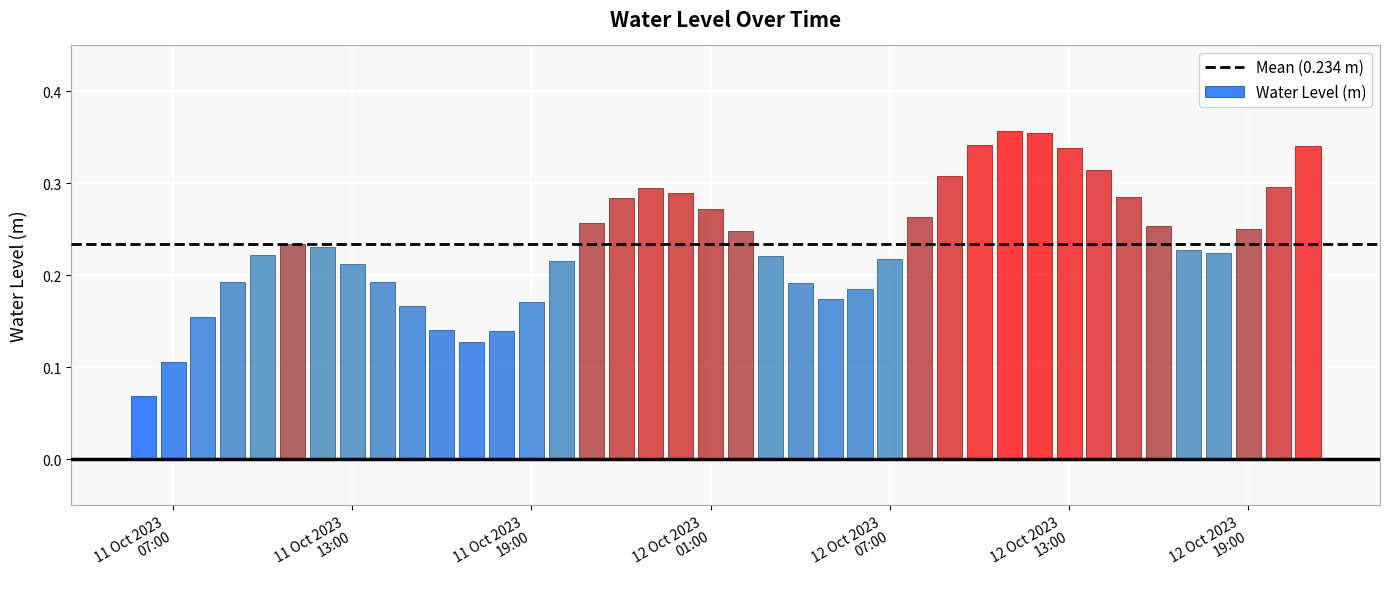

What is the maximum value shown in the chart?

0.4